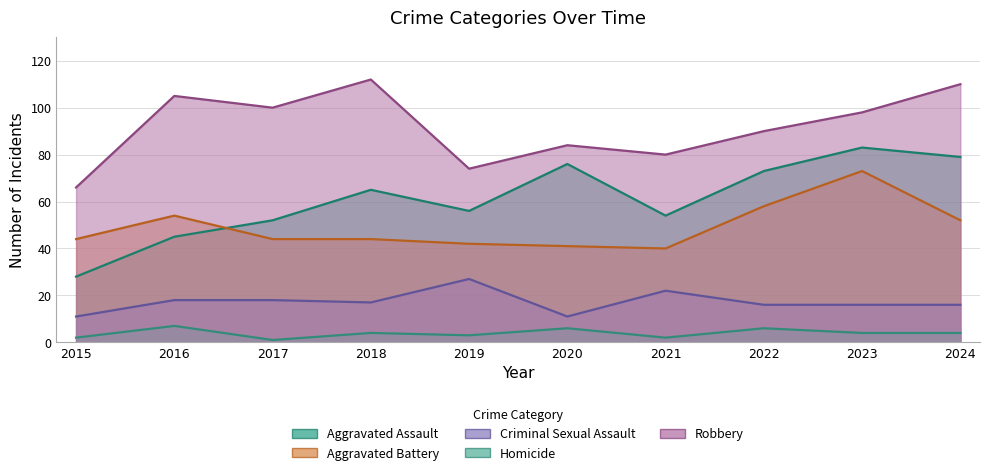

How many data points does each series have?

10